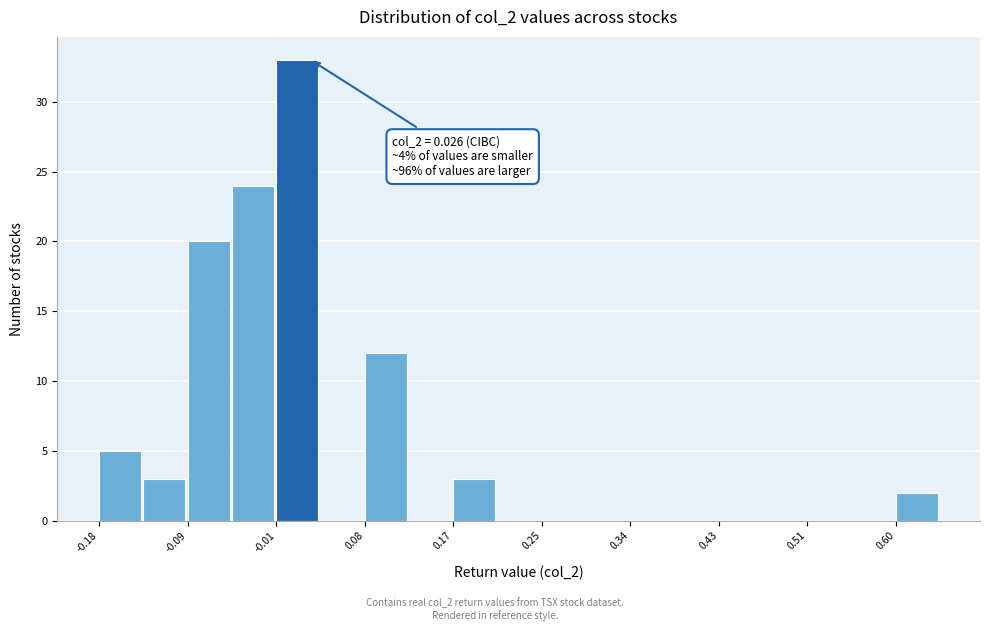

Which range on the x-axis has the tallest bar?

-0.01 to 0.04